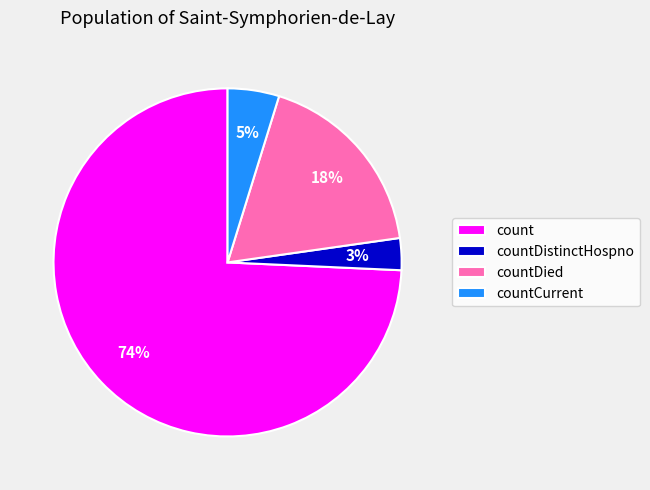

How many segments does this pie chart have?

4